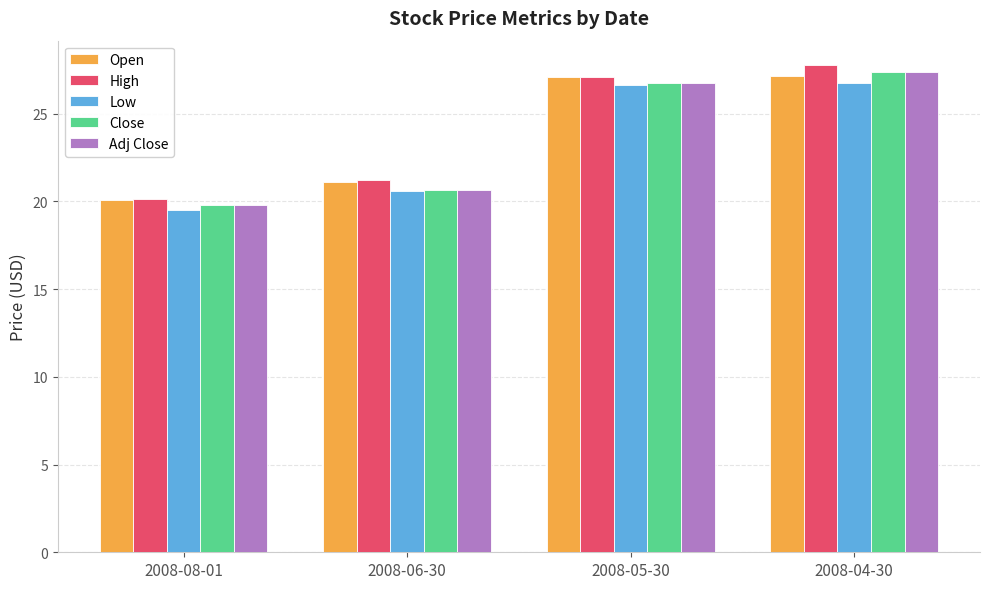

At how many categories does at least one series exceed 20?

4